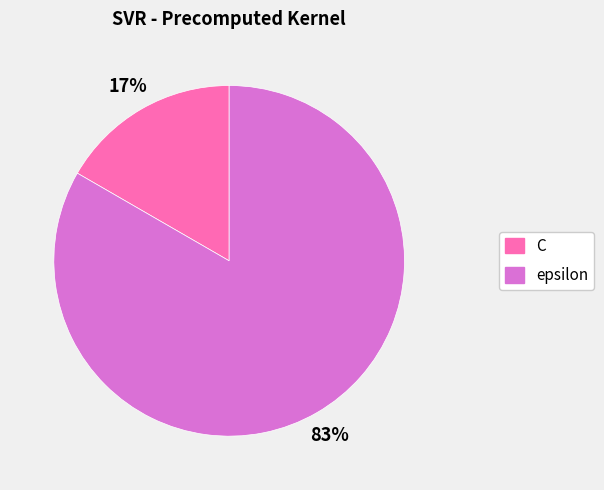

Between C and epsilon, which is larger?

epsilon